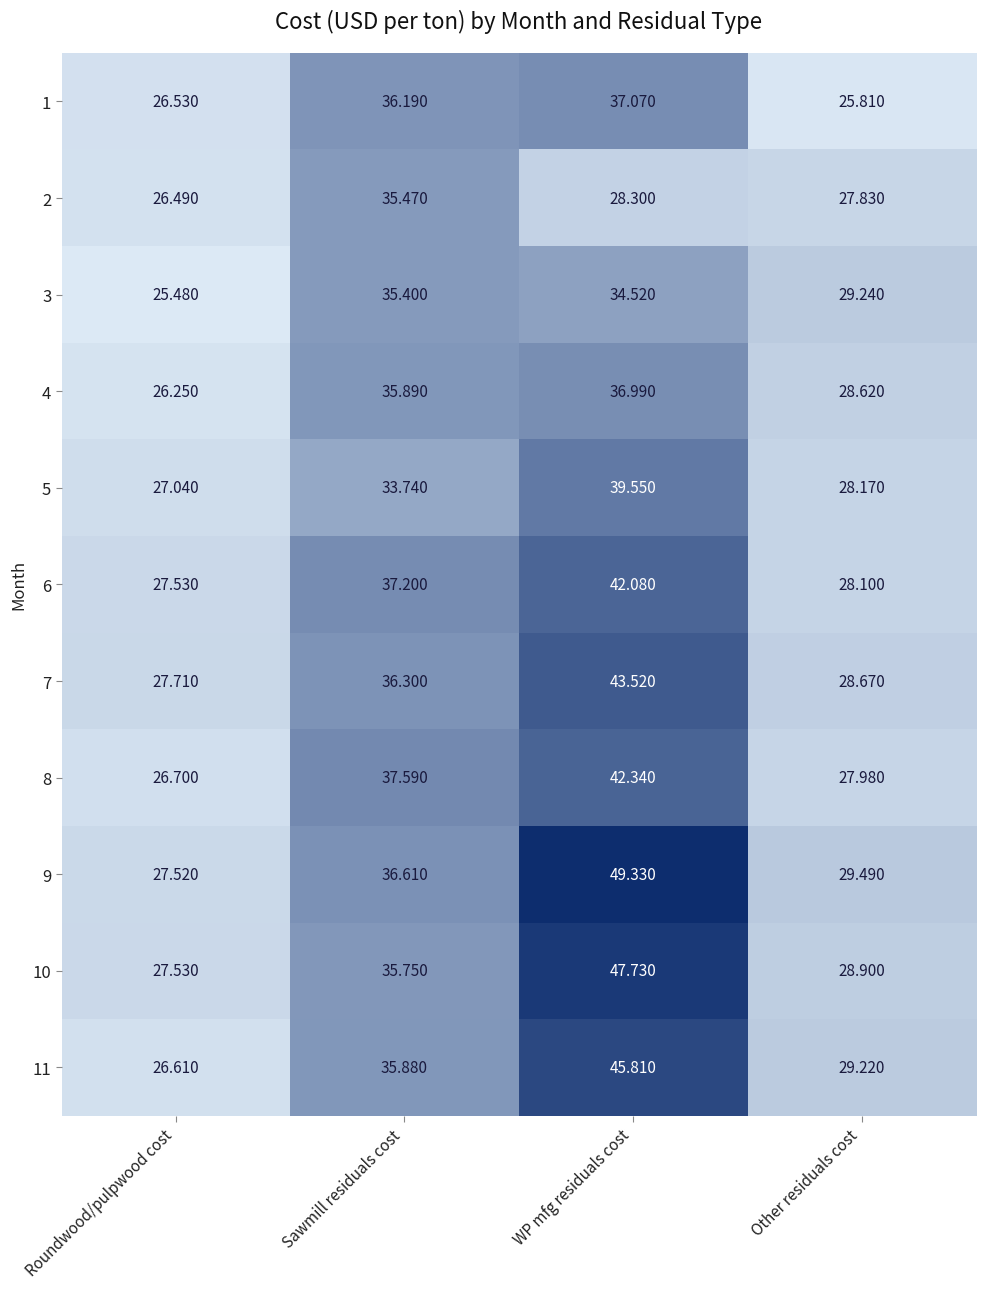

Which category has the highest value across all series?

WP mfg residuals cost